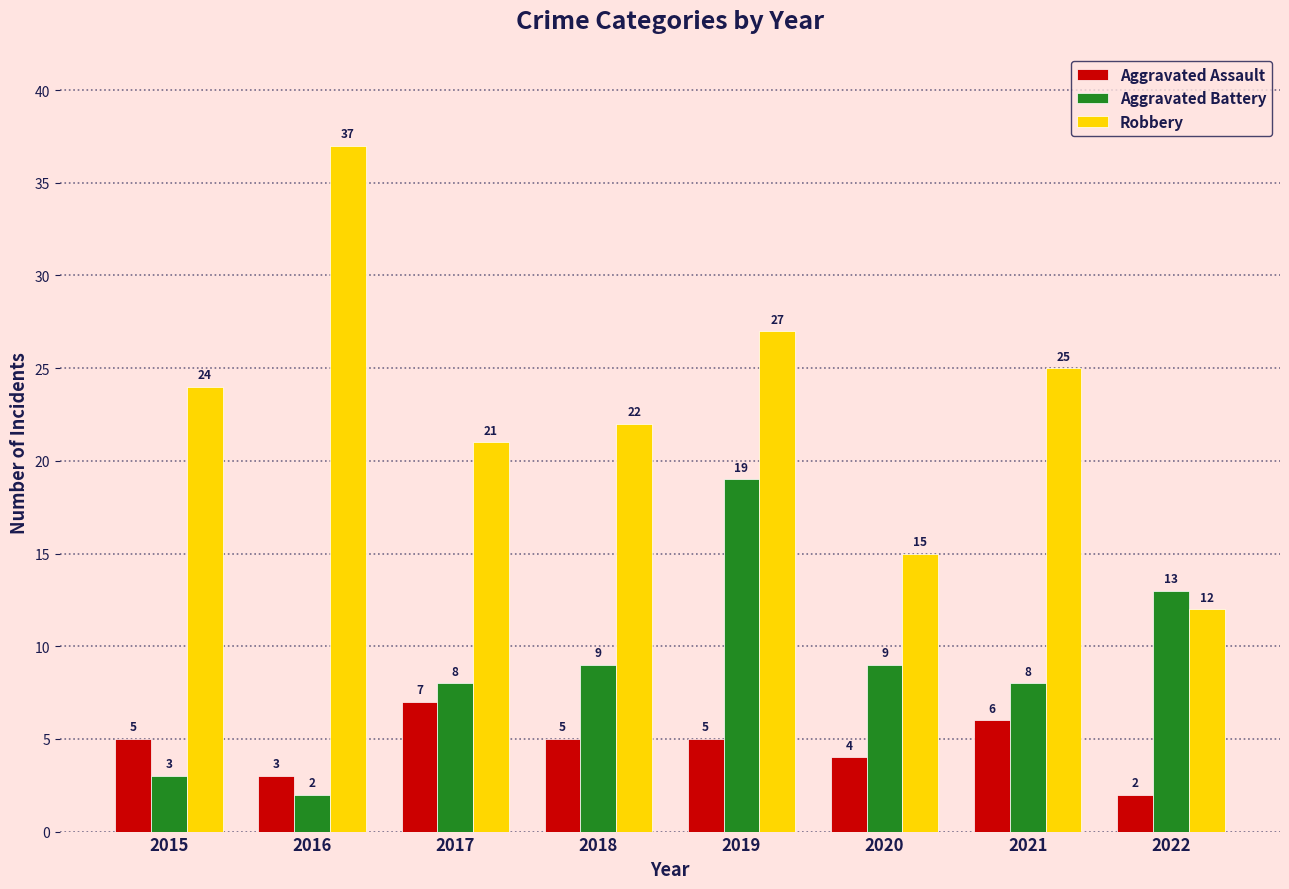

True or false: Aggravated Battery has a value of 2 at 2017.

False